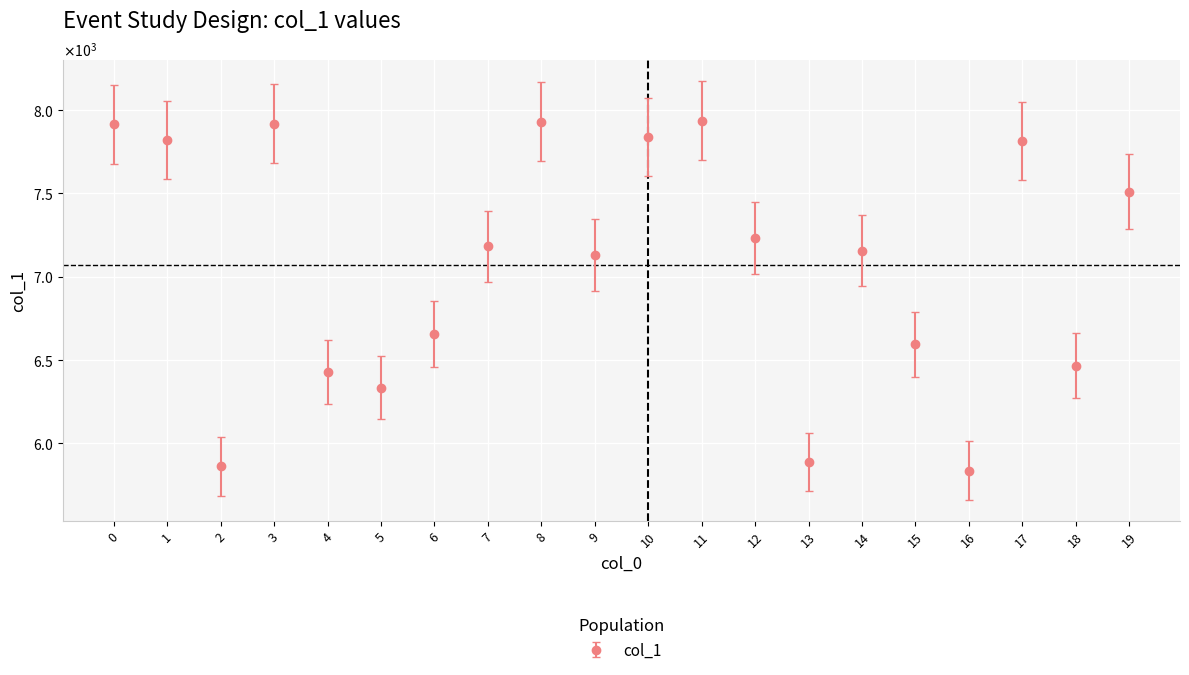

How many lines are shown in the chart?

1